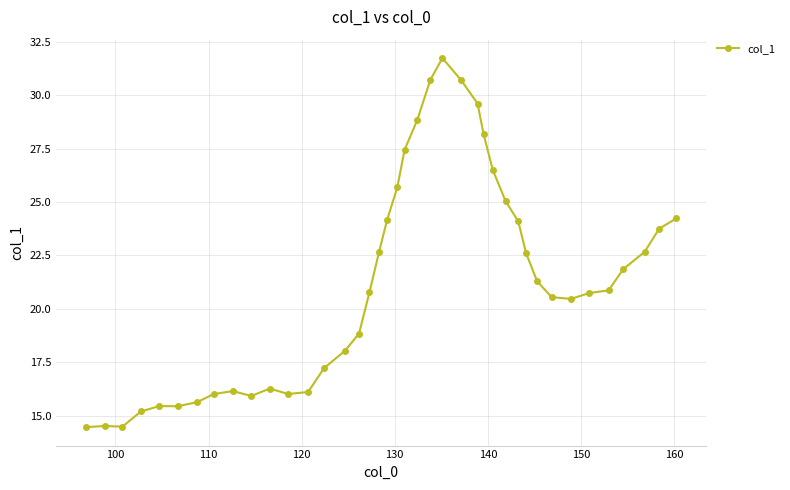

What is the average value?

21.3